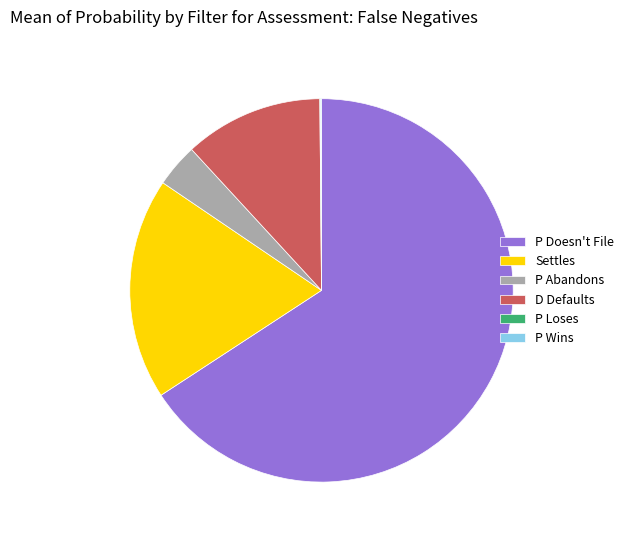

What is the ratio of the value at P Doesn't File to the value at Settles?

3.5